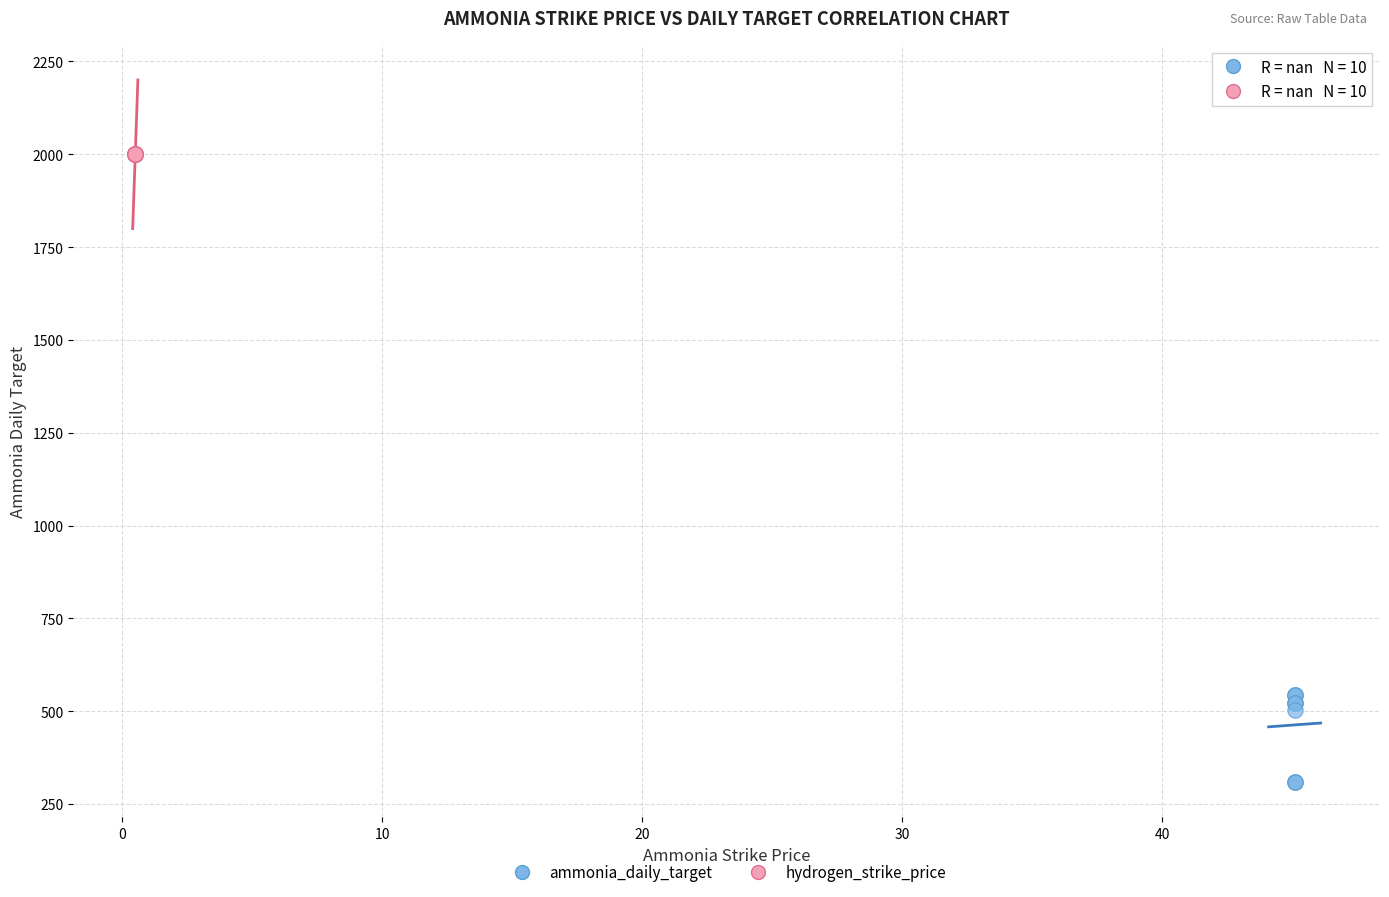

Which series contains the lowest Y value?

ammonia_daily_target